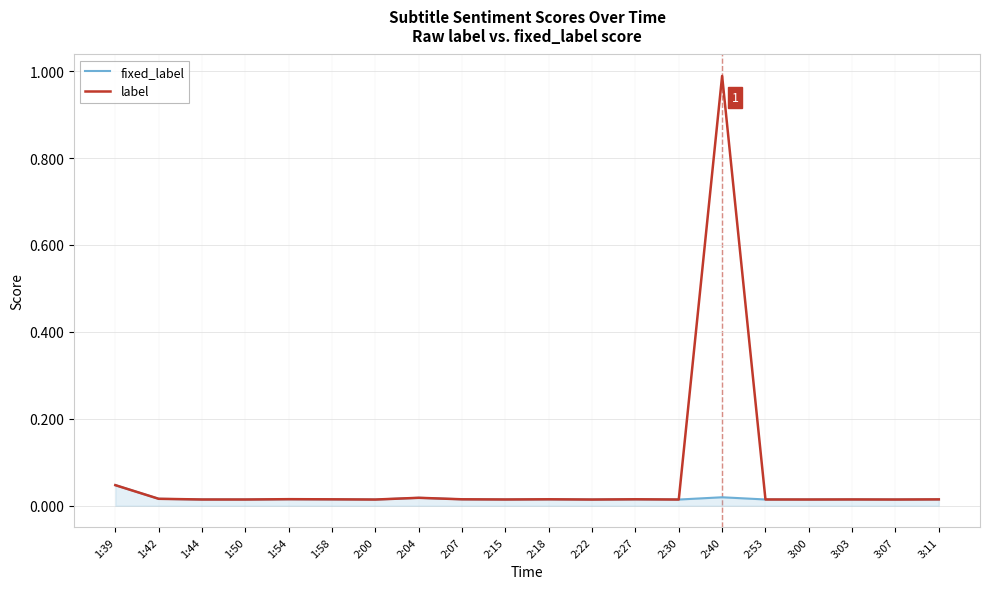

At which label does label reach its peak?

2:40